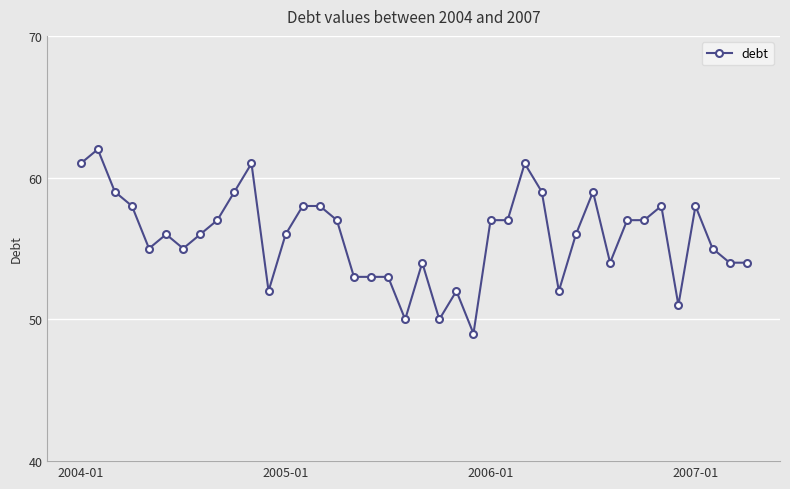

What is the maximum value shown in the chart?

62